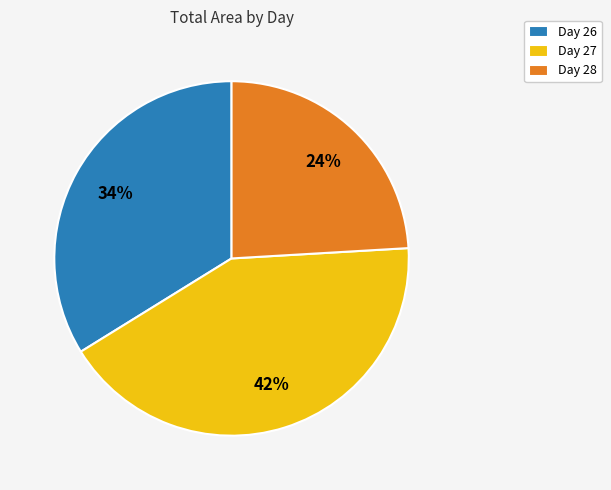

Does Day 27 represent more than half of the total?

No